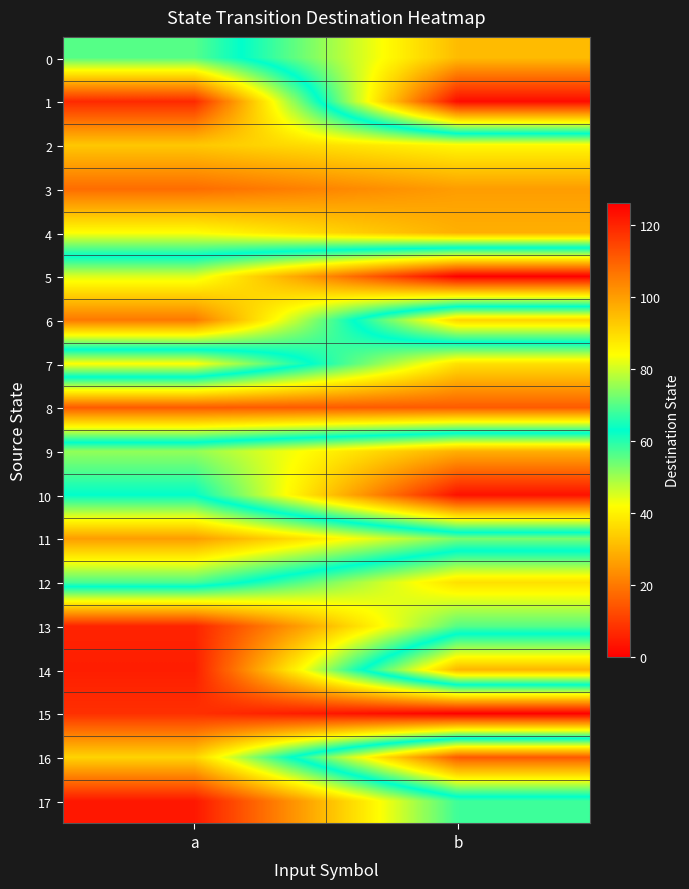

What is the maximum value shown in the chart?

126